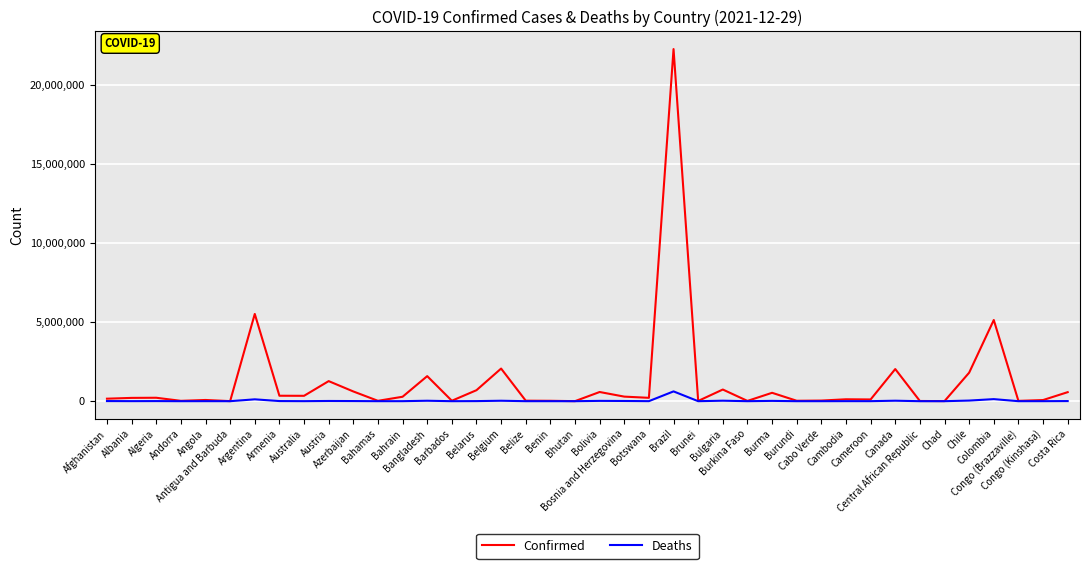

Which series has the widest spread of values?

Confirmed